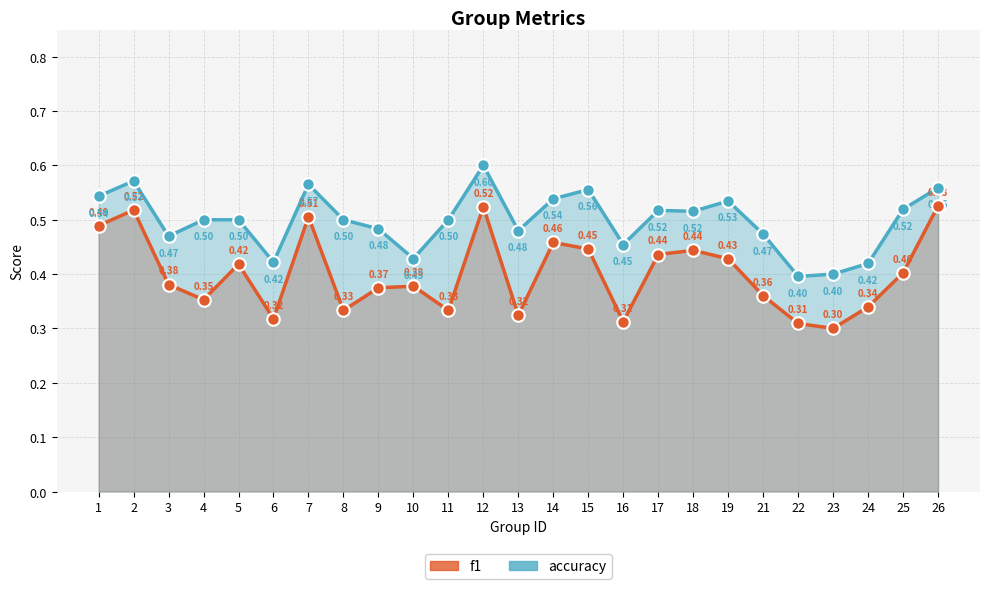

What is the total value across all series at 12?

1.1